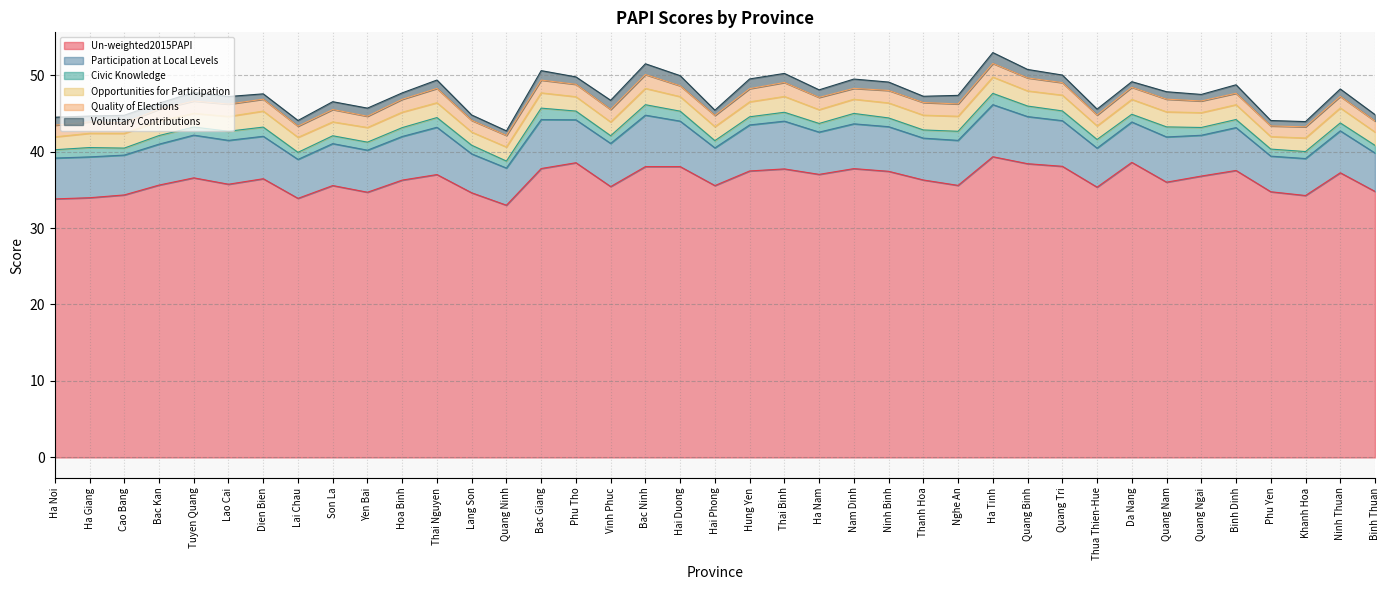

List the labels in order of Voluntary Contributions value, largest first.

Ha Tinh, Bac Ninh, Hai Duong, Hung Yen, Bac Giang, Nam Dinh, Vinh Phuc, Thai Binh, Tuyen Quang, Nghe An, Binh Dinh, Quang Binh, Thai Nguyen, Ninh Binh, Yen Bai, Ha Noi, Son La, Quang Tri, Lao Cai, Ha Nam, Cao Bang, Quang Nam, Ninh Thuan, Phu Tho, Quang Ngai, Binh Thuan, Hoa Binh, Thanh Hoa, Bac Kan, Thua Thien-Hue, Ha Giang, Lai Chau, Da Nang, Phu Yen, Lang Son, Dien Bien, Hai Phong, Khanh Hoa, Quang Ninh